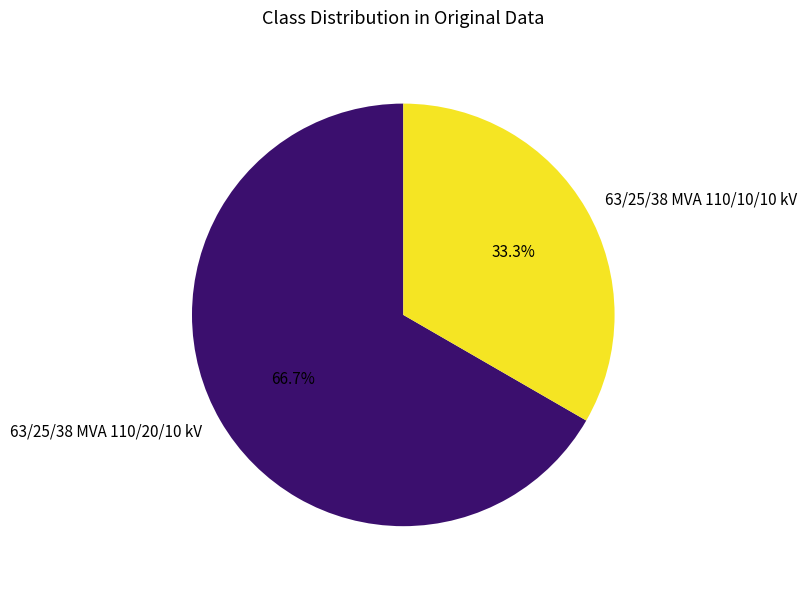

What percentage is the 63/25/38 MVA 110/20/10 kV slice, to the nearest percent?

67%